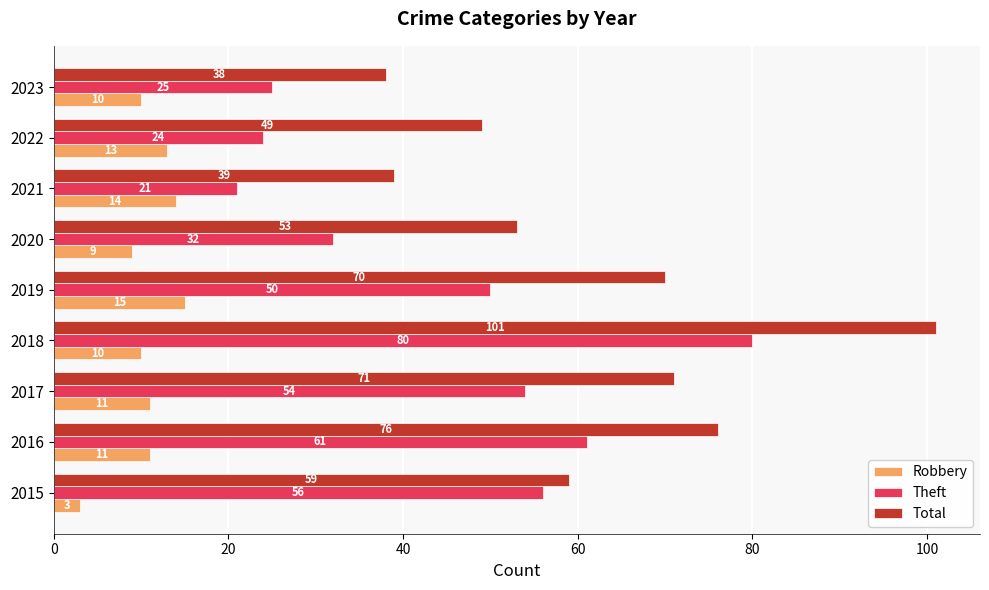

What is the minimum value shown in the chart?

3